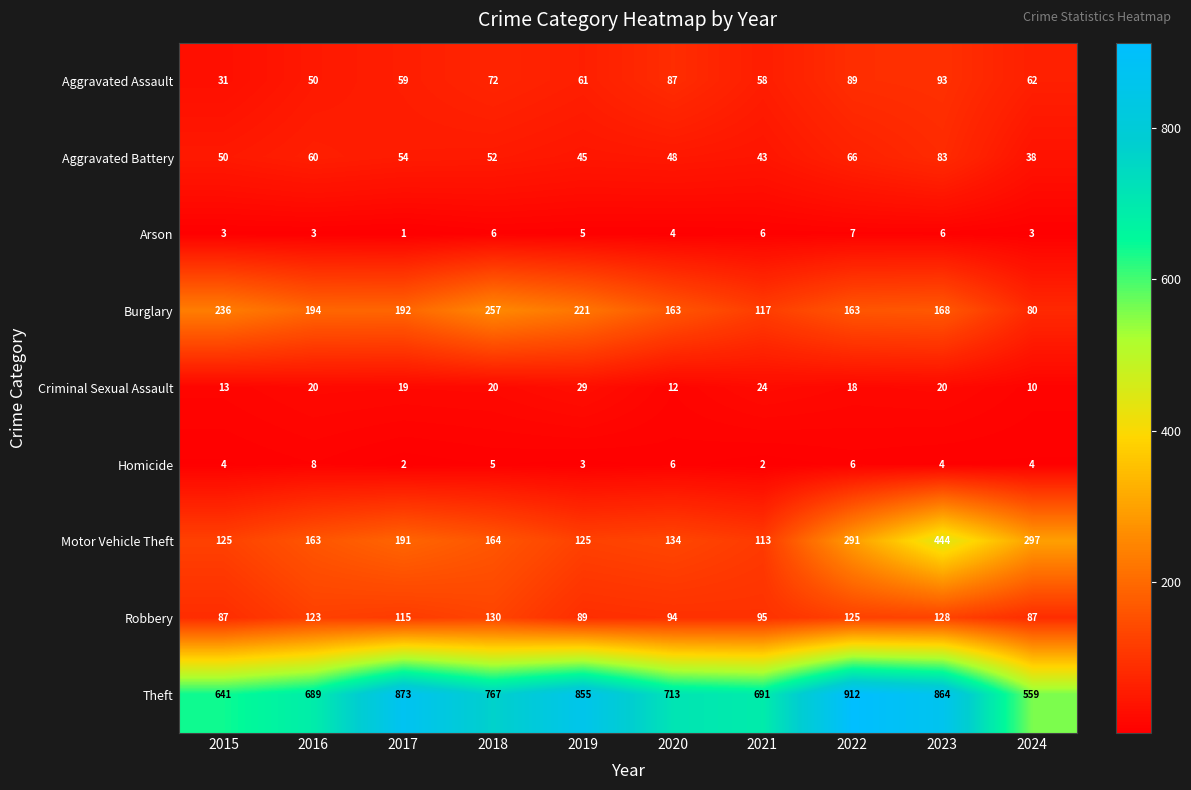

What is the spread (max minus min) of values at 2015?

638